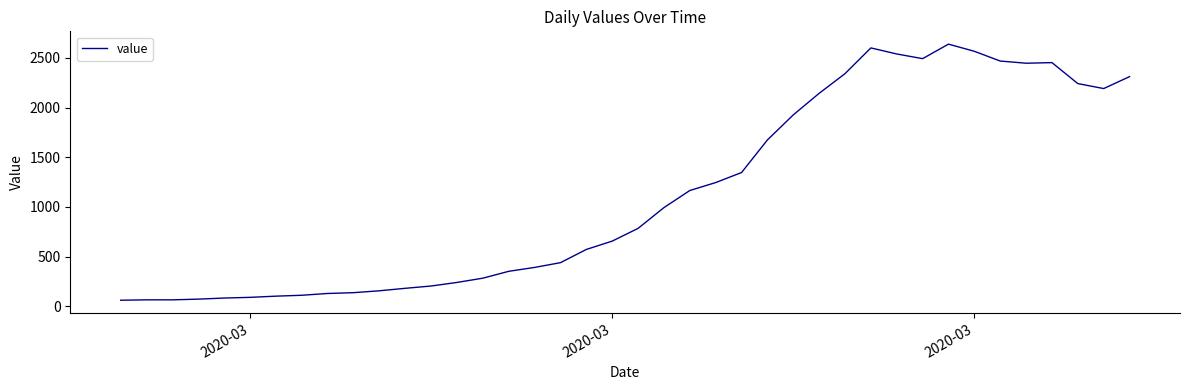

What is the difference between the maximum and minimum values?

2577